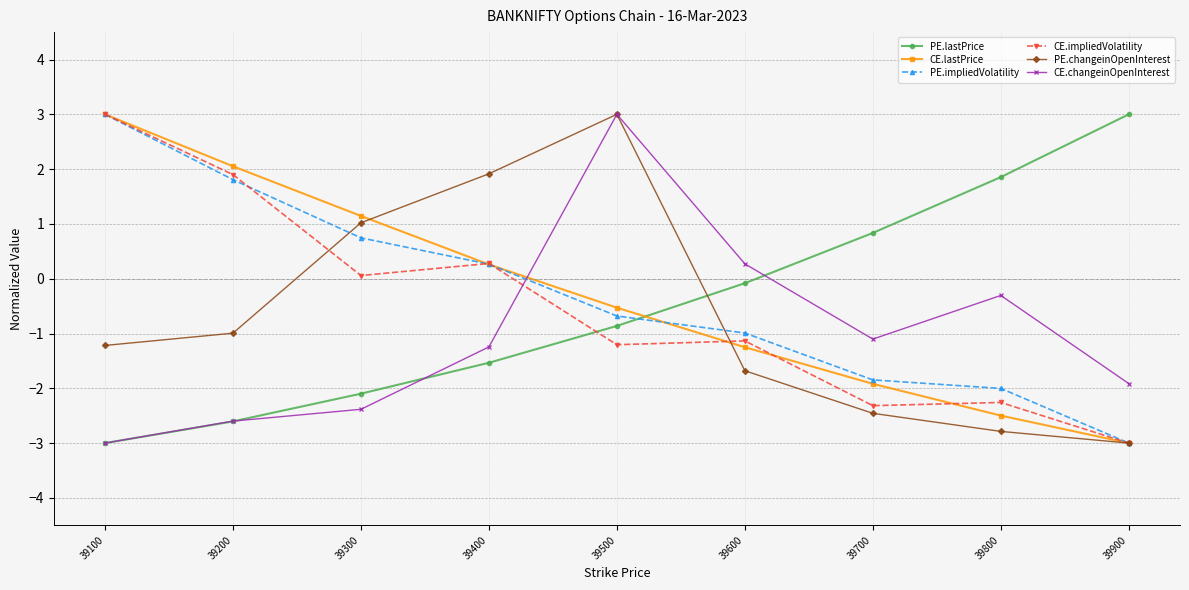

What is the difference between the second highest and second lowest values in the PE.lastPrice series?

4.5